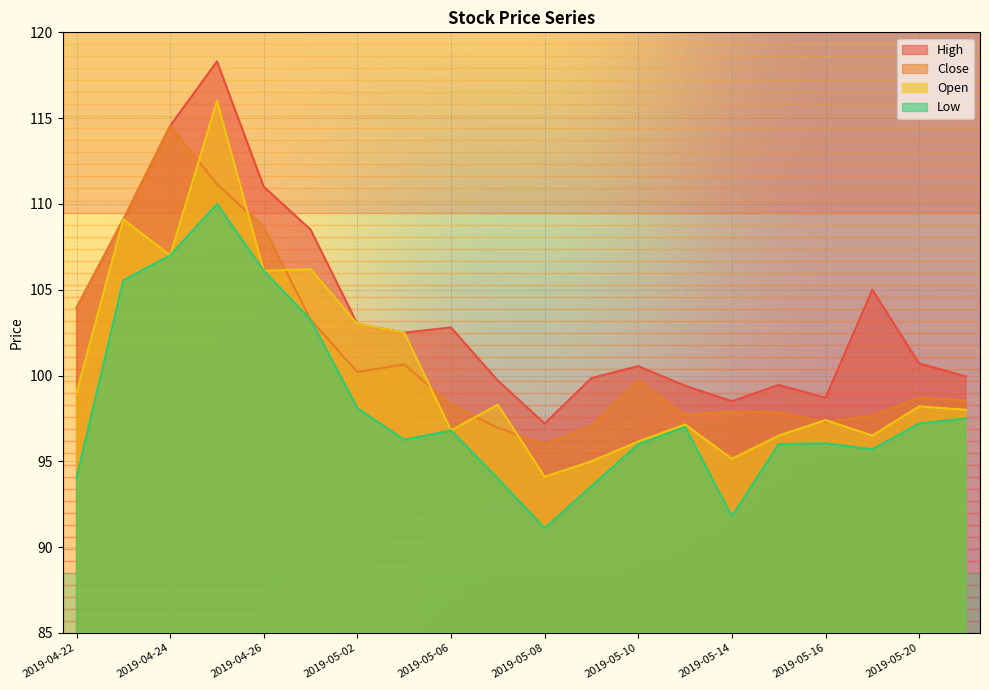

What is the maximum value shown in the chart?

118.3